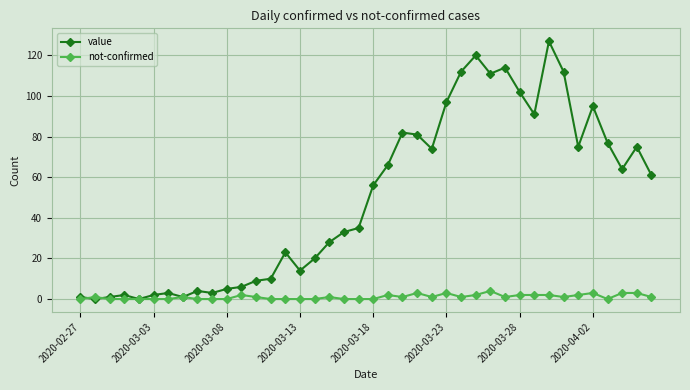

In value, how many points are higher than both neighbors (excluding endpoints)?

10